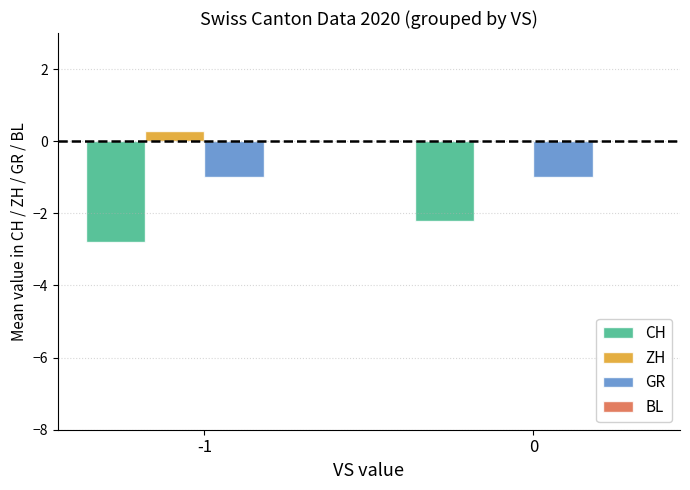

Is the value of GR at 0 greater than the value of CH at 0?

Yes